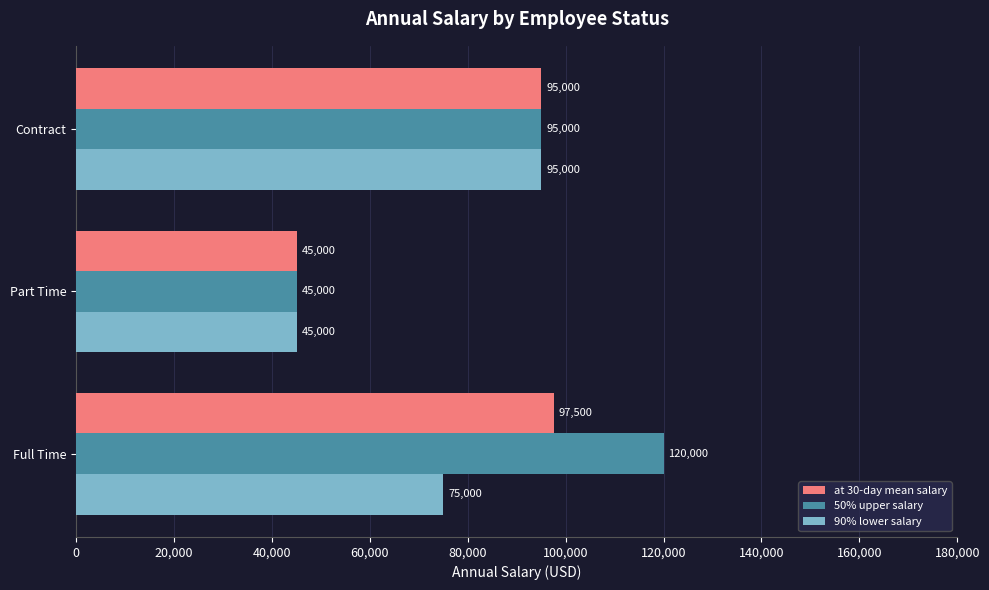

At which label is at 30-day mean salary closest to 71250?

Contract